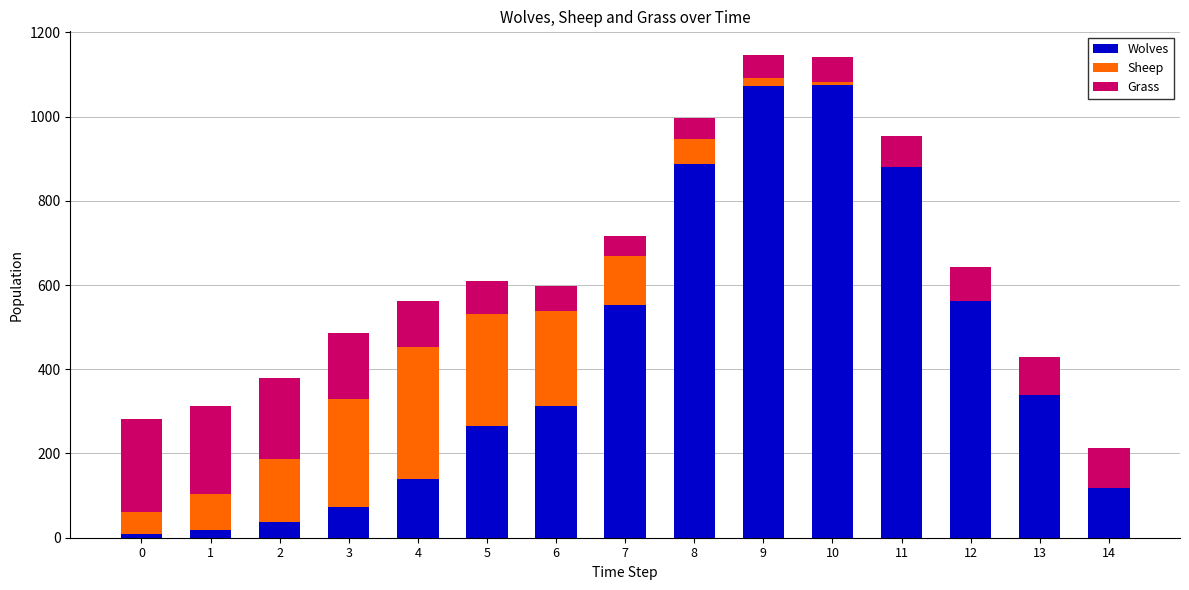

The value of Wolves at 13 is 510. True or false?

False